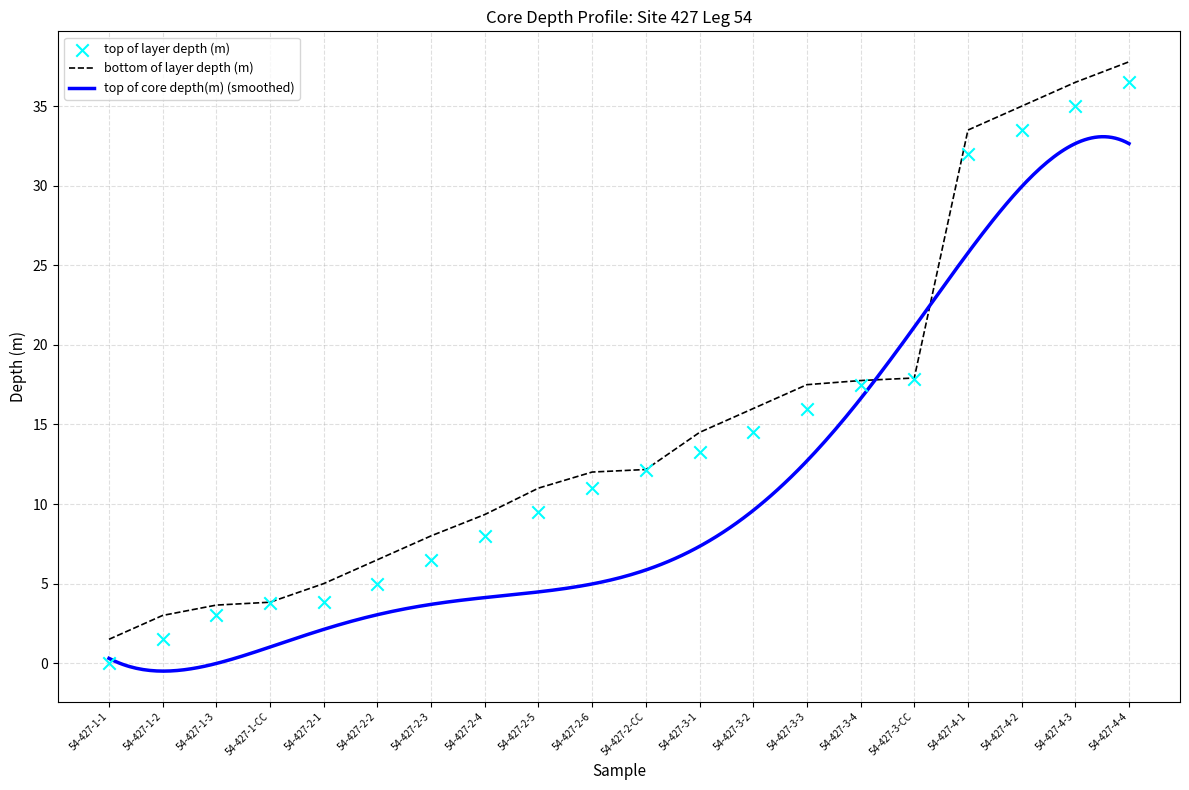

Which series reaches the maximum Y coordinate?

bottom of layer depth (m)